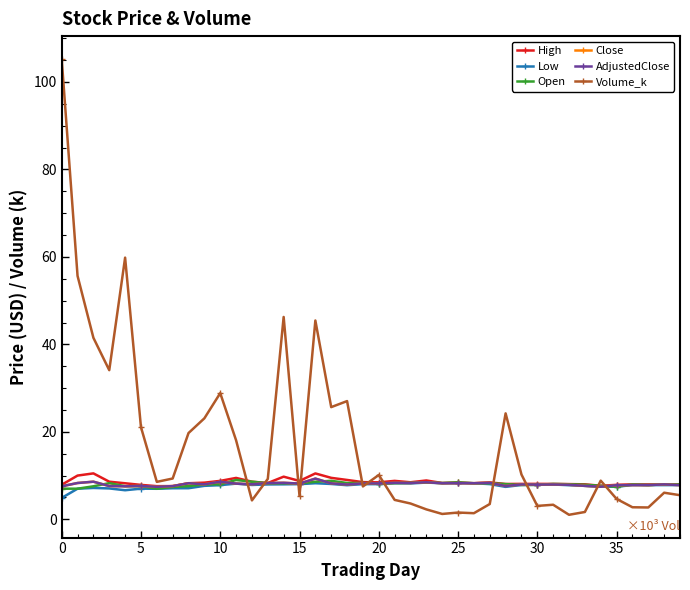

Is this an area chart (filled region under the line)?

No